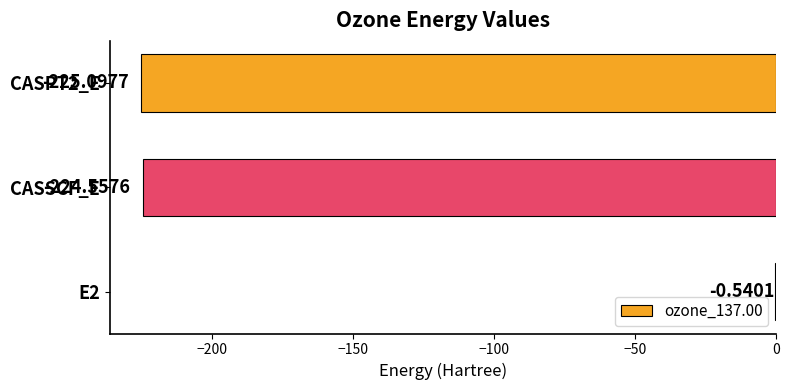

Are the bars grouped side by side (vs. stacked)?

No